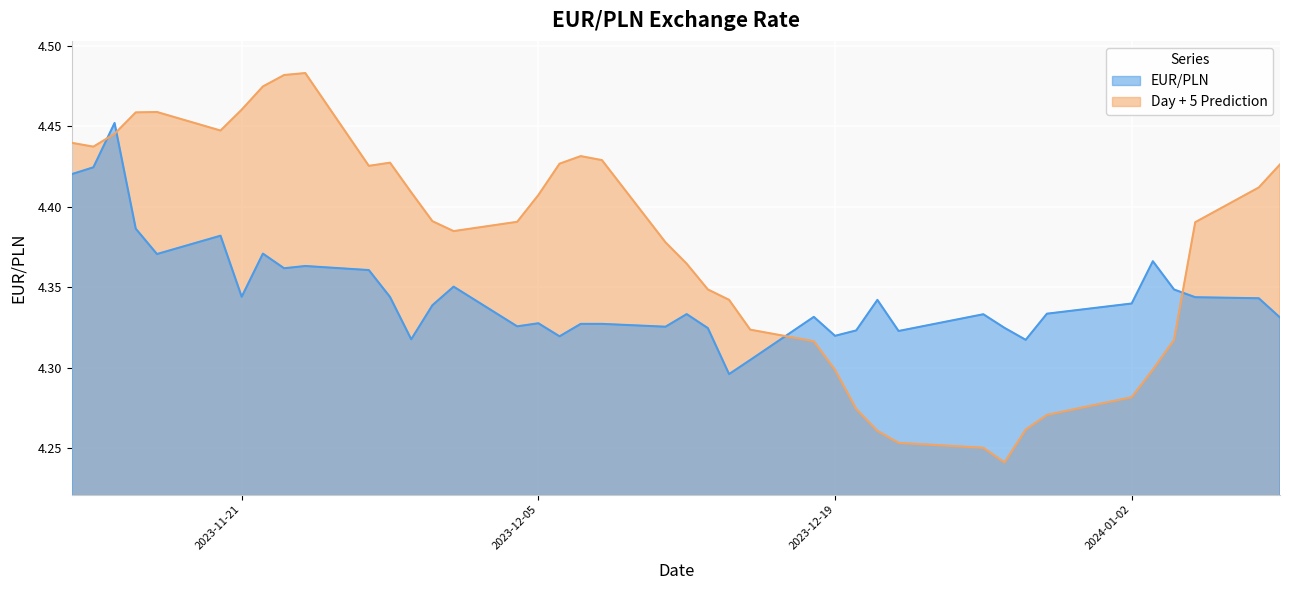

Reading left to right, what are all the values shown in this chart?

EUR/PLN: 2023-11-13=4.4	2023-11-14=4.4	2023-11-15=4.5	2023-11-16=4.4	2023-11-17=4.4	2023-11-20=4.4	2023-11-21=4.3	2023-11-22=4.4	2023-11-23=4.4	2023-11-24=4.4	2023-11-27=4.4	2023-11-28=4.3	2023-11-29=4.3	2023-11-30=4.3	2023-12-01=4.4	2023-12-04=4.3	2023-12-05=4.3	2023-12-06=4.3	2023-12-07=4.3	2023-12-08=4.3	2023-12-11=4.3	2023-12-12=4.3	2023-12-13=4.3	2023-12-14=4.3	2023-12-15=4.3	2023-12-18=4.3	2023-12-19=4.3	2023-12-20=4.3	2023-12-21=4.3	2023-12-22=4.3	2023-12-26=4.3	2023-12-27=4.3	2023-12-28=4.3	2023-12-29=4.3	2024-01-02=4.3	2024-01-03=4.4	2024-01-04=4.3	2024-01-05=4.3	2024-01-08=4.3	2024-01-09=4.3
Day + 5 Prediction: 2023-11-13=4.4	2023-11-14=4.4	2023-11-15=4.4	2023-11-16=4.5	2023-11-17=4.5	2023-11-20=4.4	2023-11-21=4.5	2023-11-22=4.5	2023-11-23=4.5	2023-11-24=4.5	2023-11-27=4.4	2023-11-28=4.4	2023-11-29=4.4	2023-11-30=4.4	2023-12-01=4.4	2023-12-04=4.4	2023-12-05=4.4	2023-12-06=4.4	2023-12-07=4.4	2023-12-08=4.4	2023-12-11=4.4	2023-12-12=4.4	2023-12-13=4.3	2023-12-14=4.3	2023-12-15=4.3	2023-12-18=4.3	2023-12-19=4.3	2023-12-20=4.3	2023-12-21=4.3	2023-12-22=4.3	2023-12-26=4.3	2023-12-27=4.2	2023-12-28=4.3	2023-12-29=4.3	2024-01-02=4.3	2024-01-03=4.3	2024-01-04=4.3	2024-01-05=4.4	2024-01-08=4.4	2024-01-09=4.4